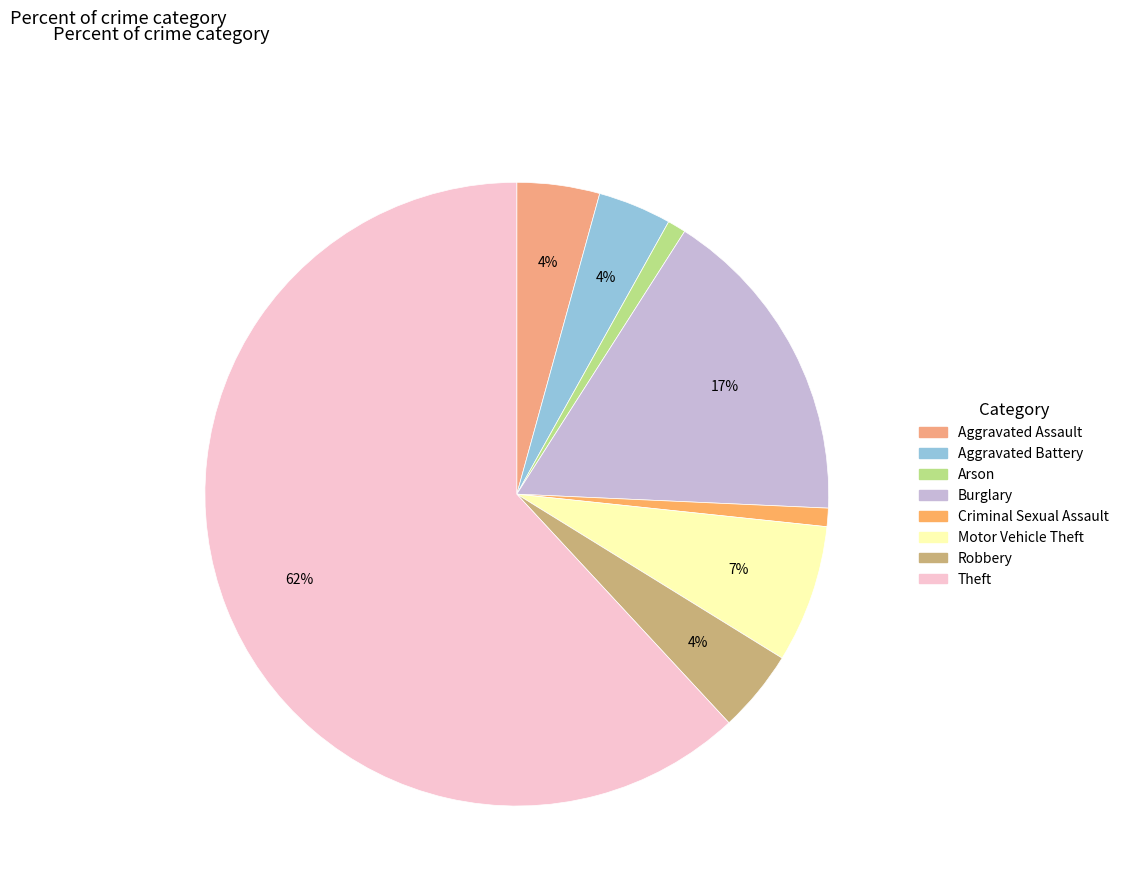

How many slices are in this pie chart?

8